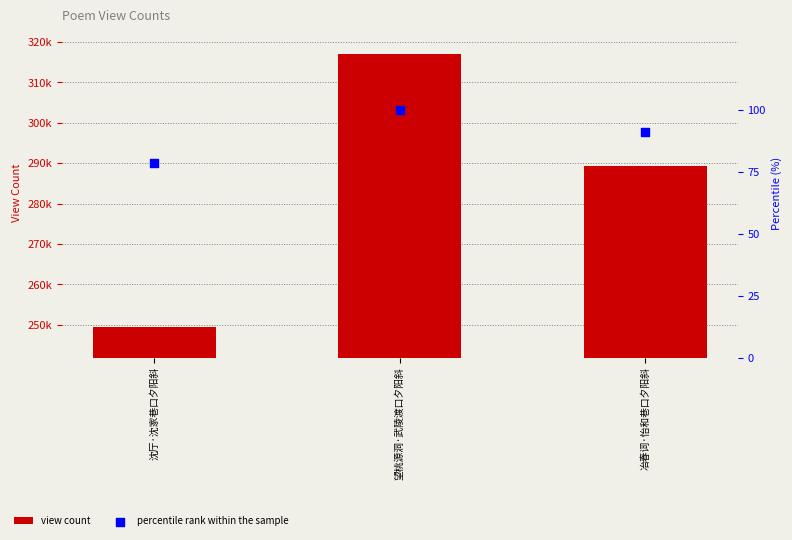

At how many categories does at least one series exceed 172879?

3